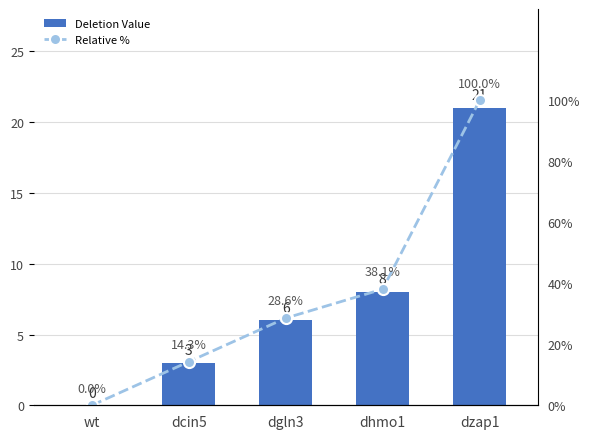

Reading left to right, extract all data points from this chart.

Deletion Value: 0.0	3.0	6.0	8.0	21.0
Relative %: 0.0	14.3	28.6	38.1	100.0